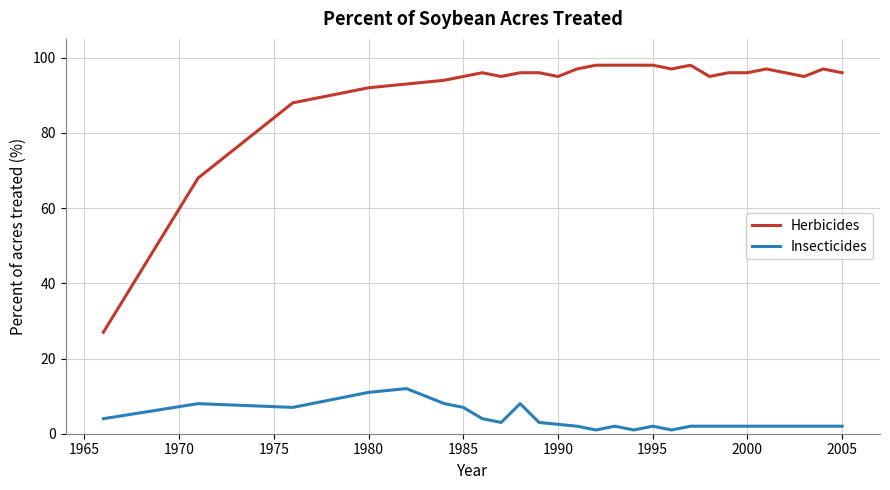

What is the average value of the Insecticides series?

5.2